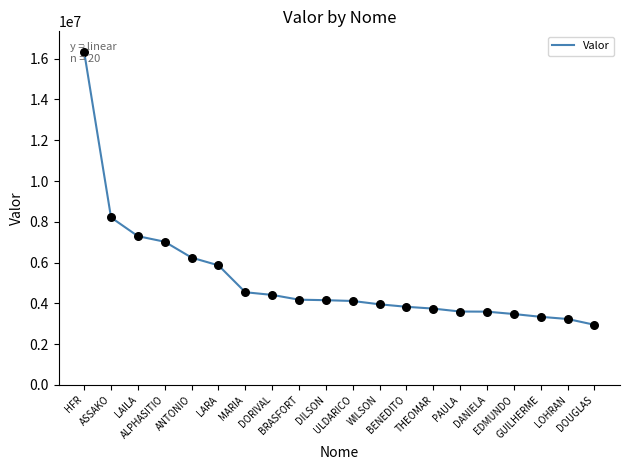

What is the ratio of the value at EDMUNDO to the value at DILSON?

0.8